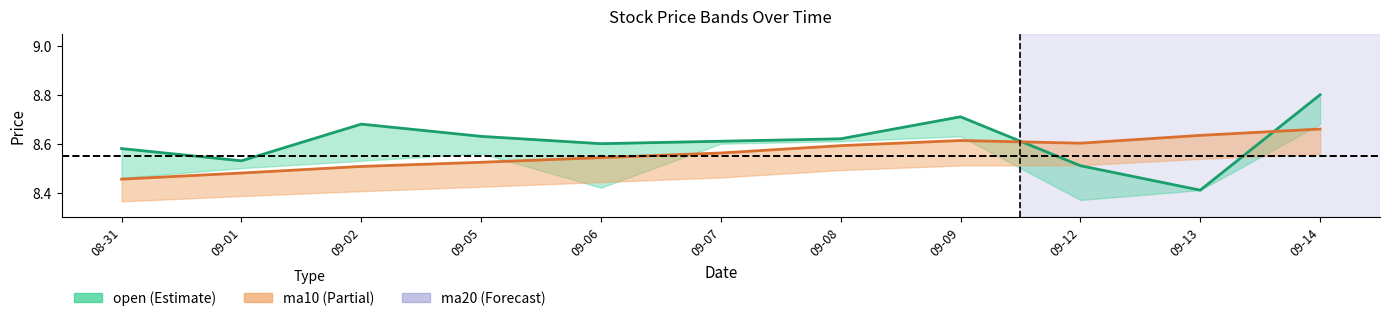

At which category does the chart reach its minimum across all series?

09-13